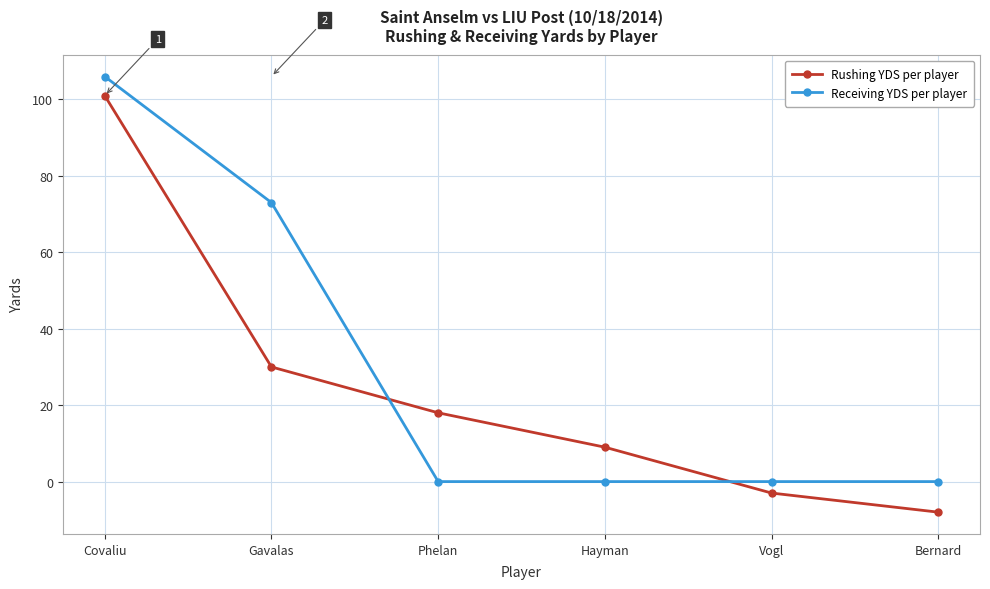

At how many categories does at least one series exceed 99?

1